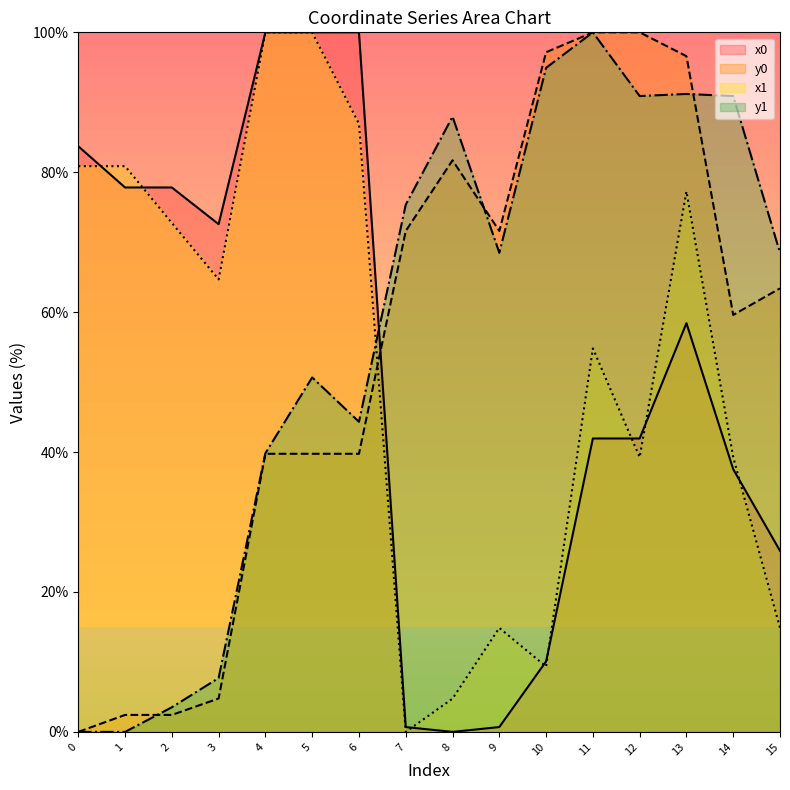

True or false: y0 has more than 2 interior local peaks.

False